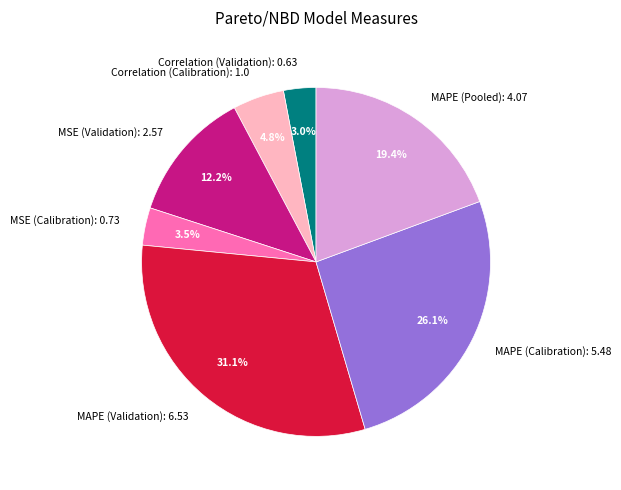

How much of the chart is everything except Correlation (Validation)?

97.0%